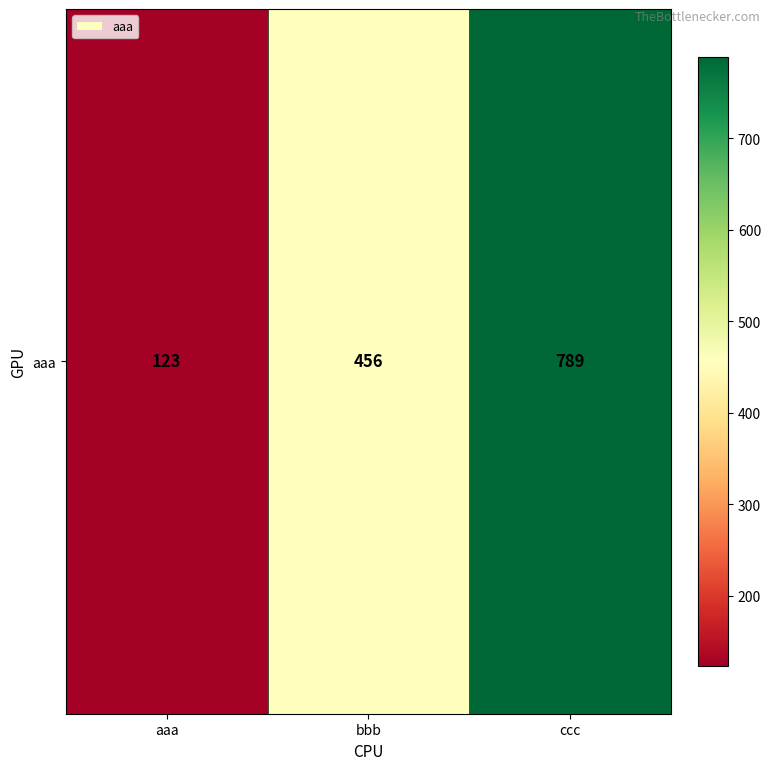

Reading left to right, list all the values displayed in this chart.

123	456	789